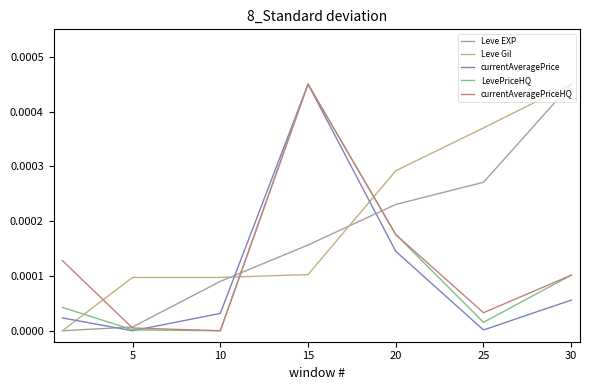

How many times do Leve EXP and currentAveragePriceHQ cross each other?

3